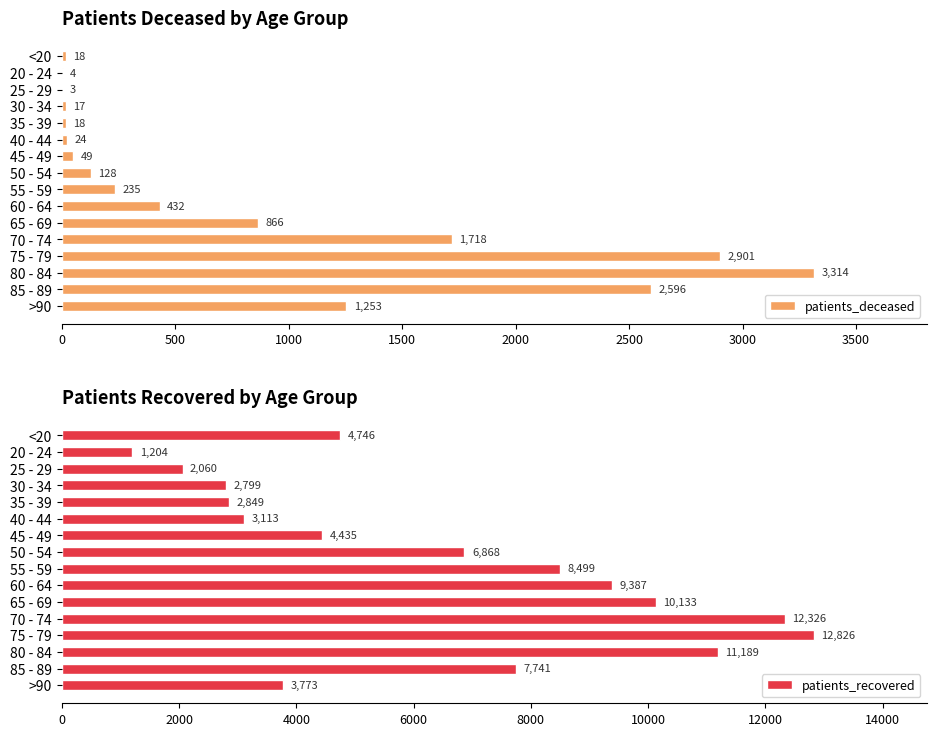

Is it true that patients_deceased equals 2230 at 80 - 84?

False